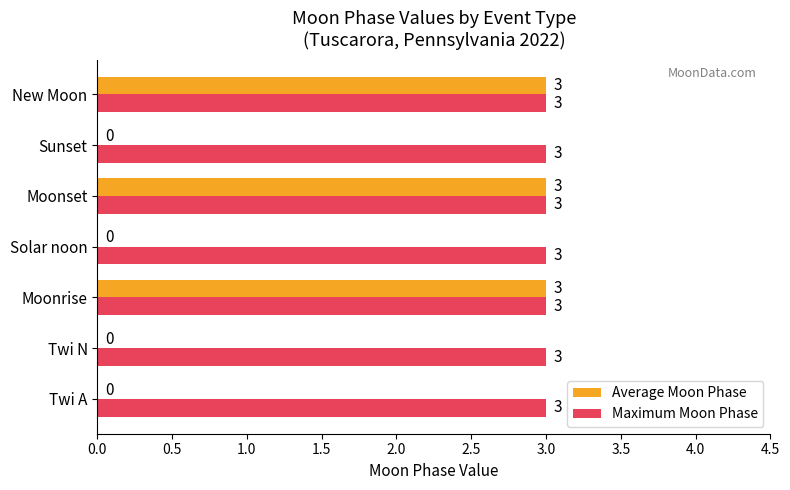

Between Solar noon and New Moon, which series saw the biggest shift?

Average Moon Phase